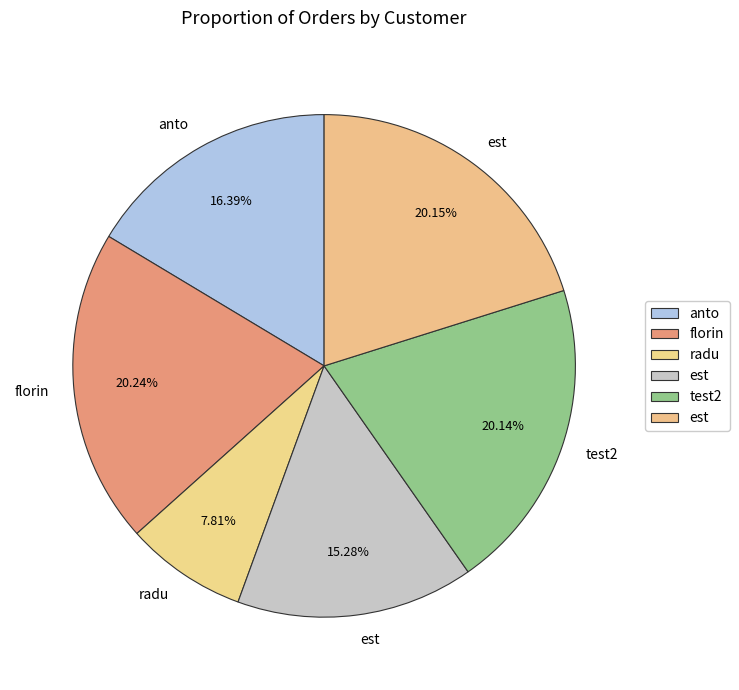

Rank the categories by value from highest to lowest.

florin, est, test2, anto, est, radu